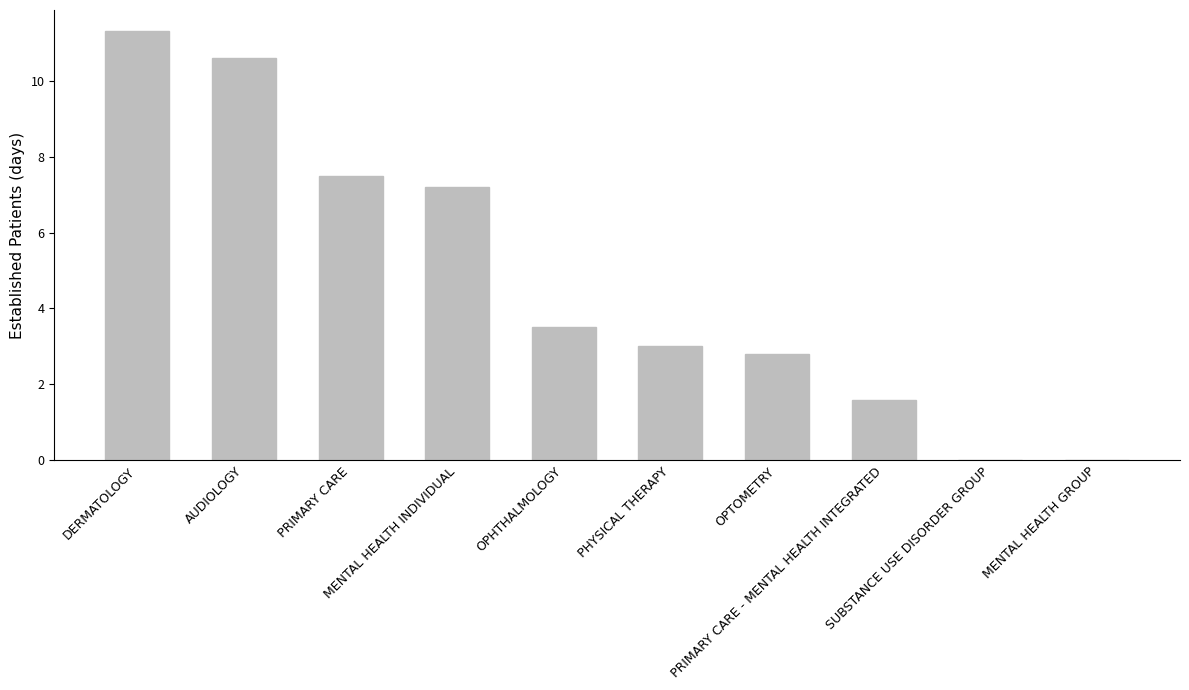

What is the sum of all values?

47.5